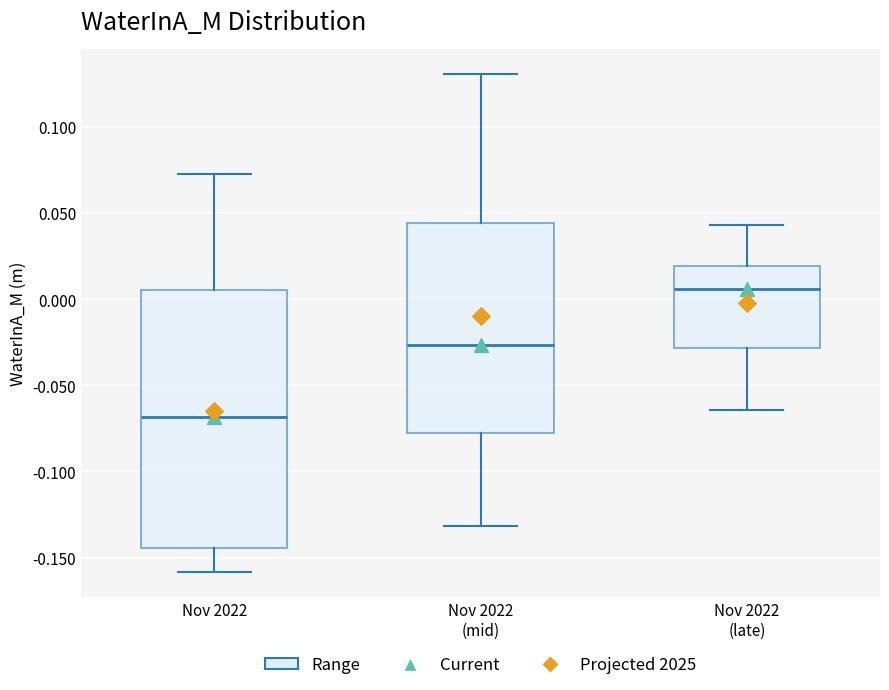

Comparing the boxes themselves (not the whiskers), which one is the tallest?

Nov 2022